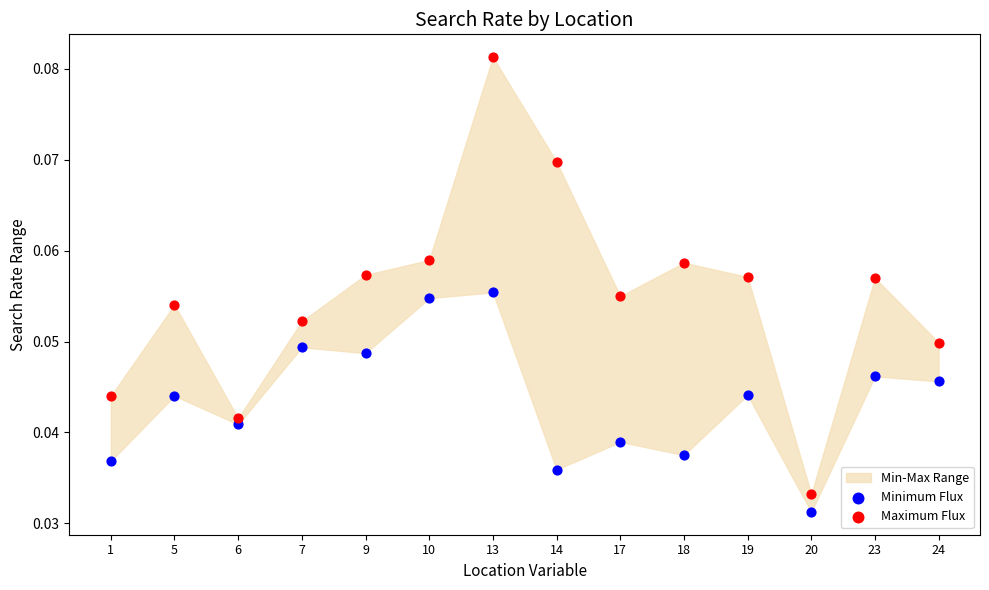

Across all data points, what is the range of X values (max minus min)?

1.0